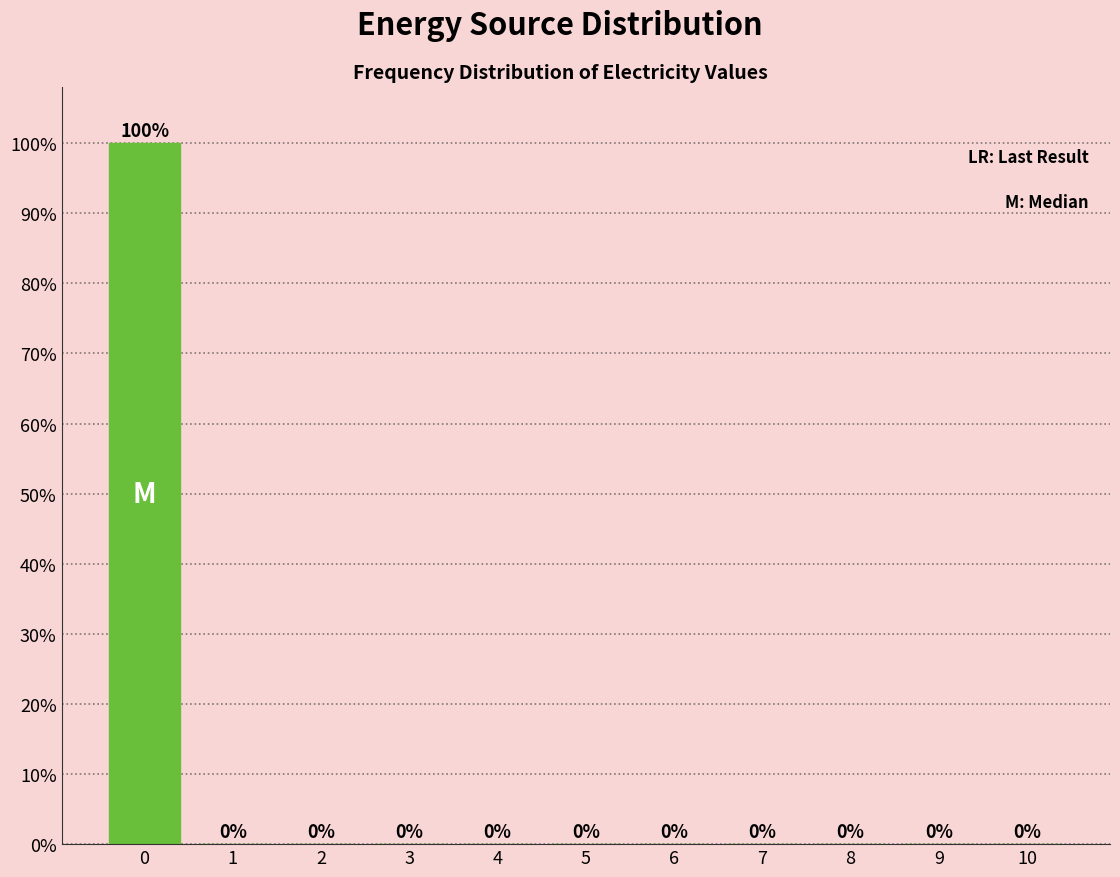

Reading left to right, transcribe all the data shown in this chart.

0=100	1=0	2=0	3=0	4=0	5=0	6=0	7=0	8=0	9=0	10=0